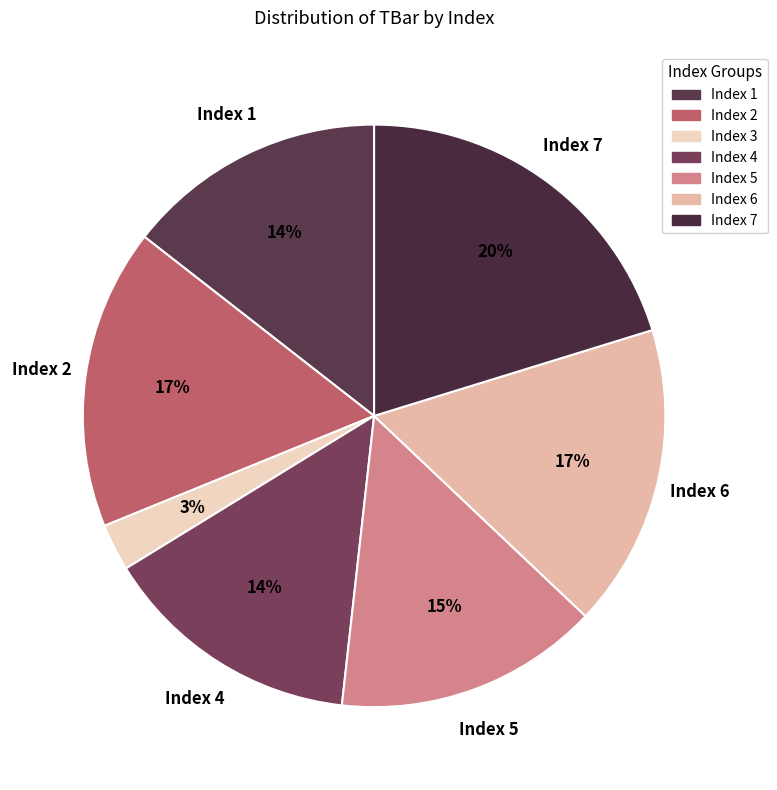

Which slice is the largest?

Index 7